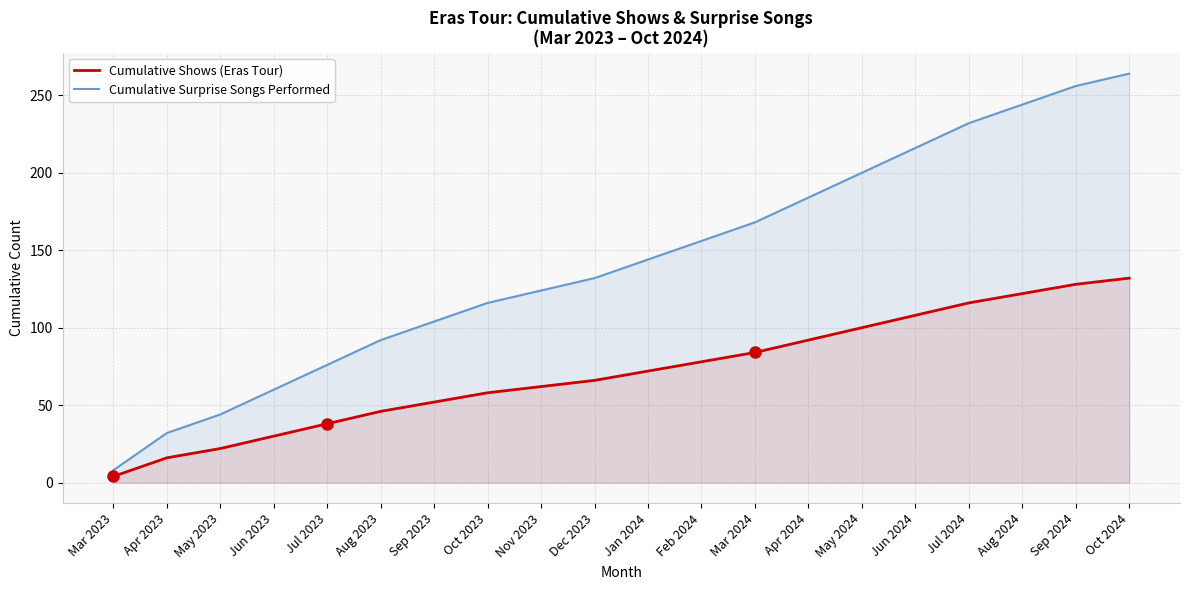

Which category has the highest value across all series?

Oct 2024